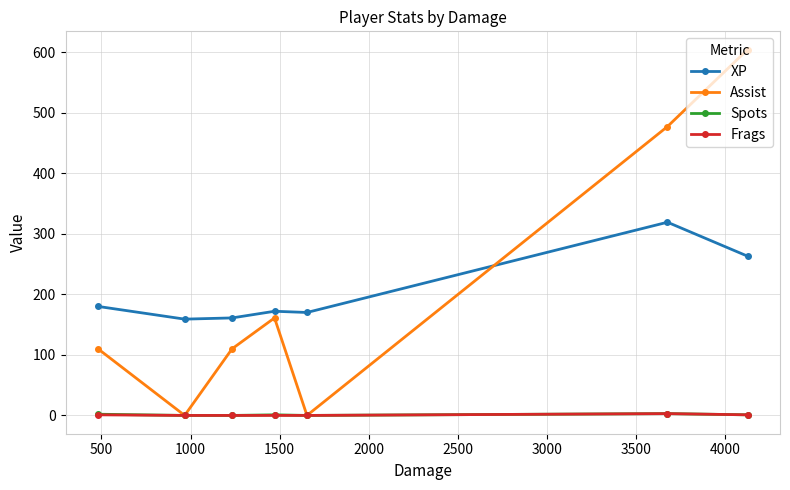

Which series has the widest spread of values?

Assist